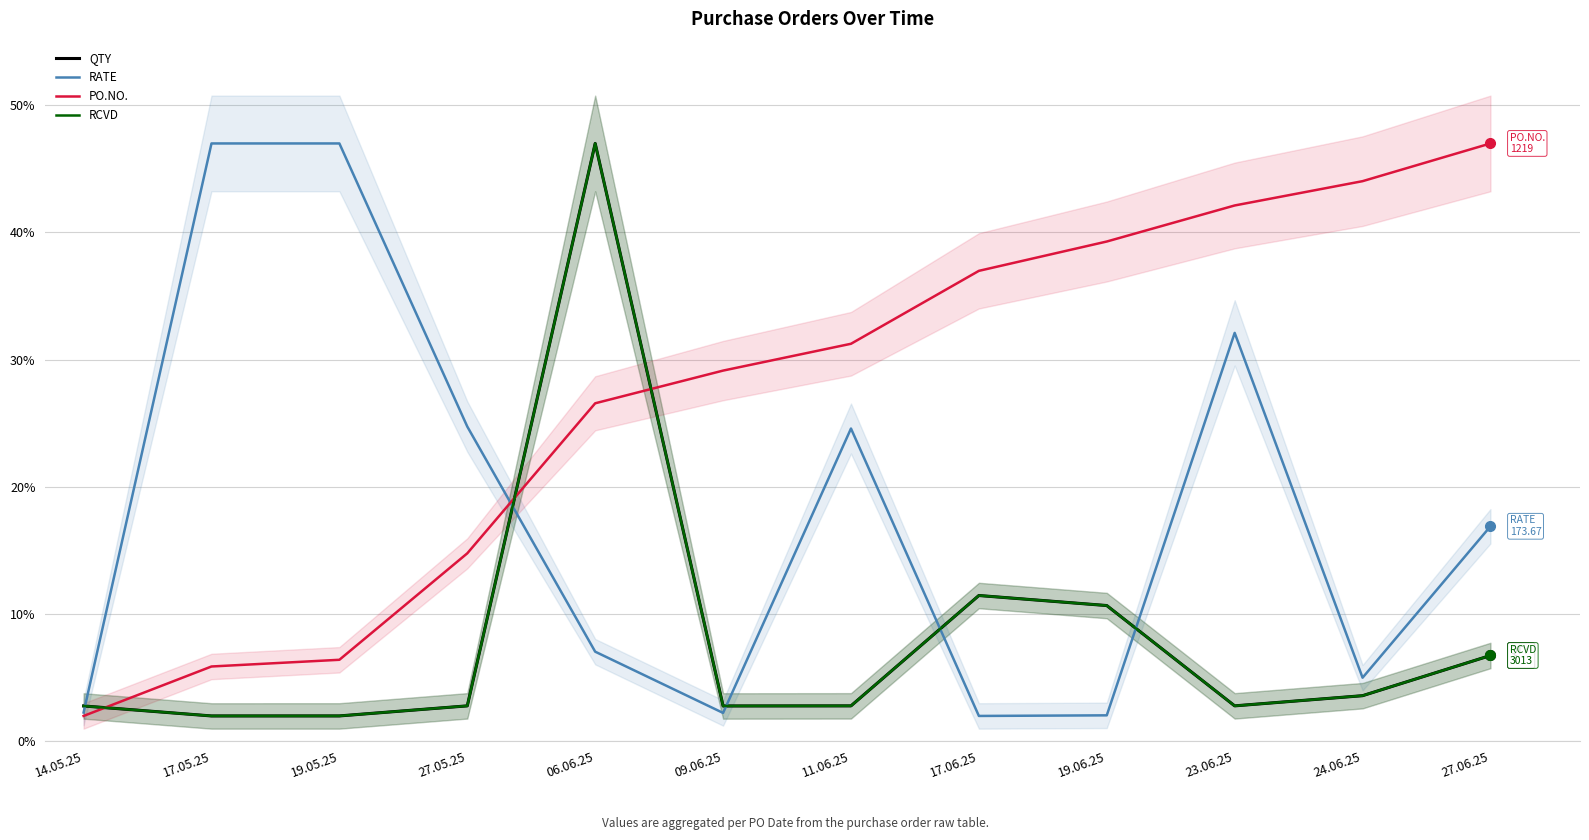

What is the maximum value shown in the chart?

47.0